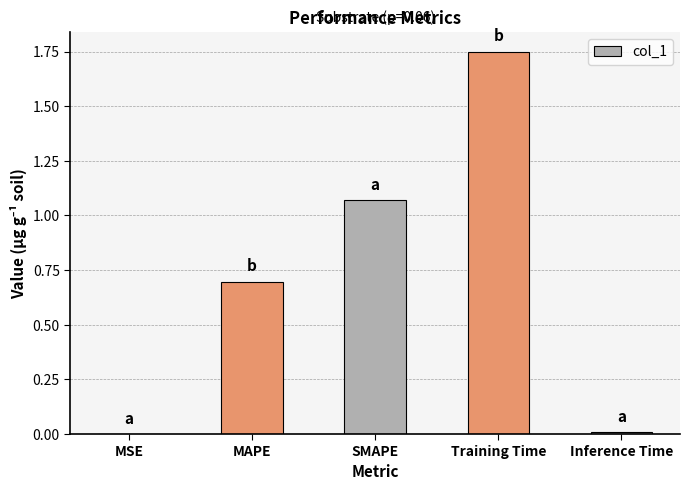

Which has a higher value, SMAPE or Training Time?

Training Time